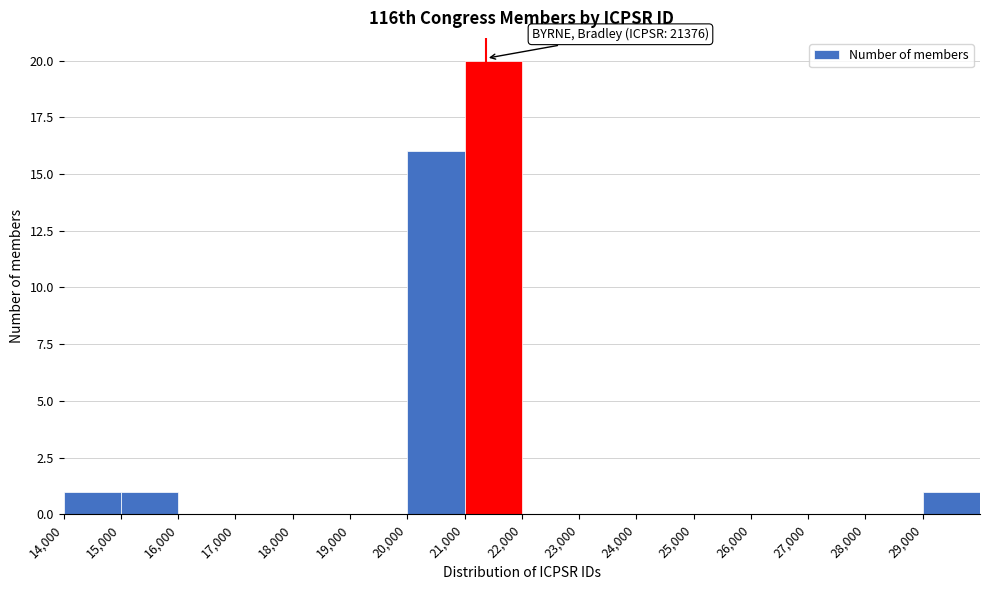

Which range on the x-axis has the tallest bar?

21000 to 22000